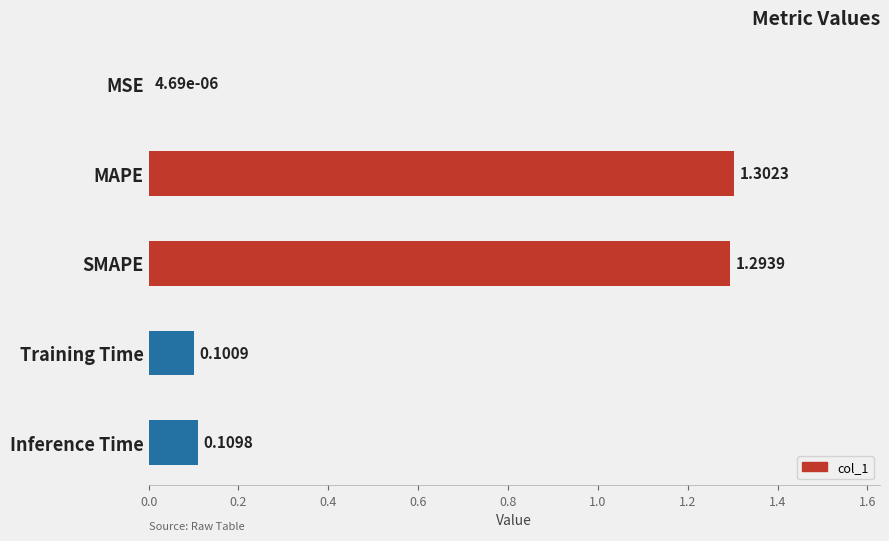

What is the change in value from MAPE to Training Time?

-1.2